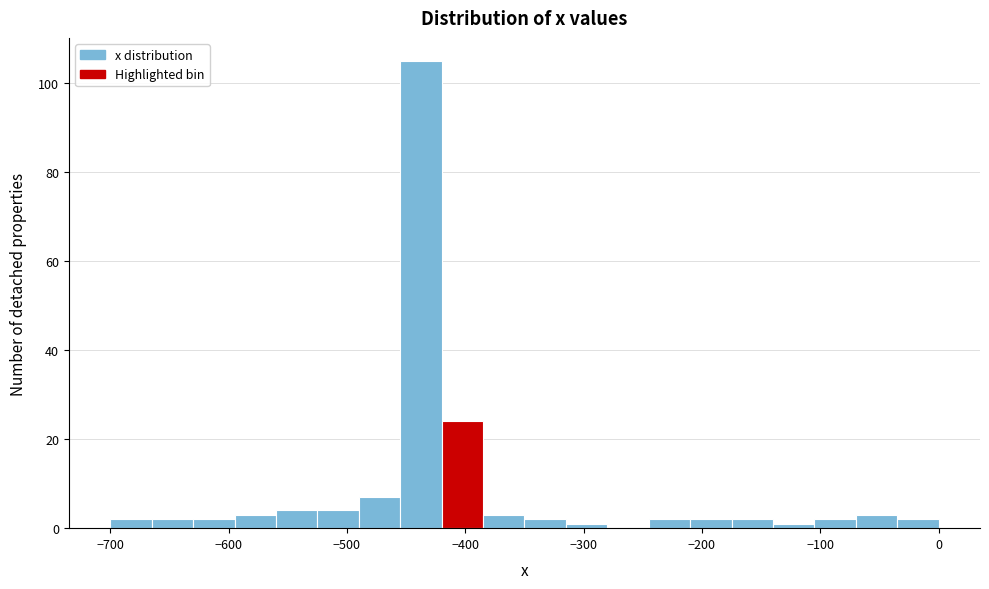

Around what value on the x-axis is the tallest bar? Give the approximate position of its centre, as read against the axis.

-440